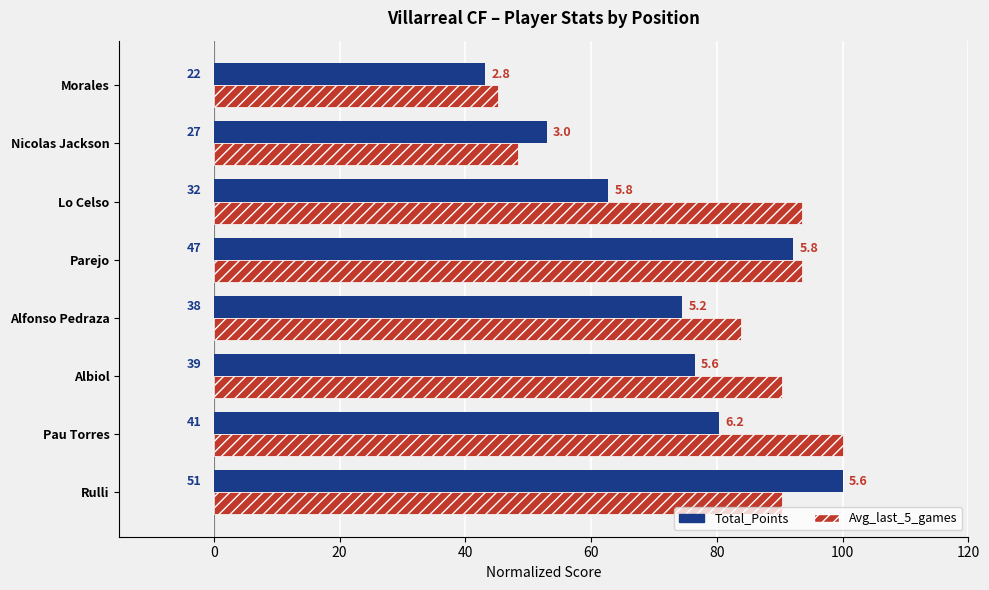

What are all the series names shown in the legend?

Total_Points, Avg_last_5_games